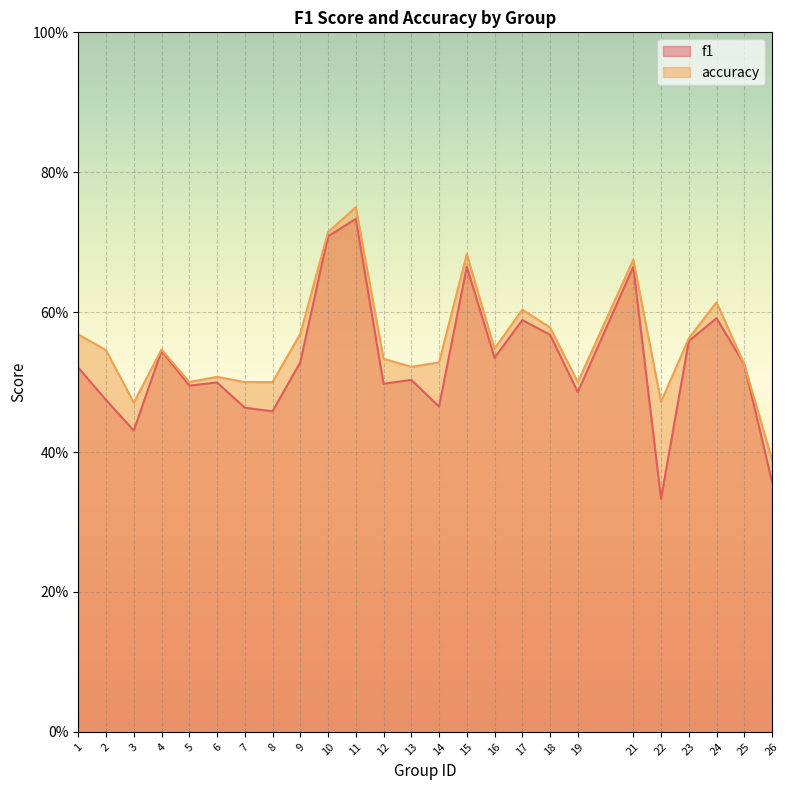

Is the value of f1 at 23 greater than the value of accuracy at 5?

Yes